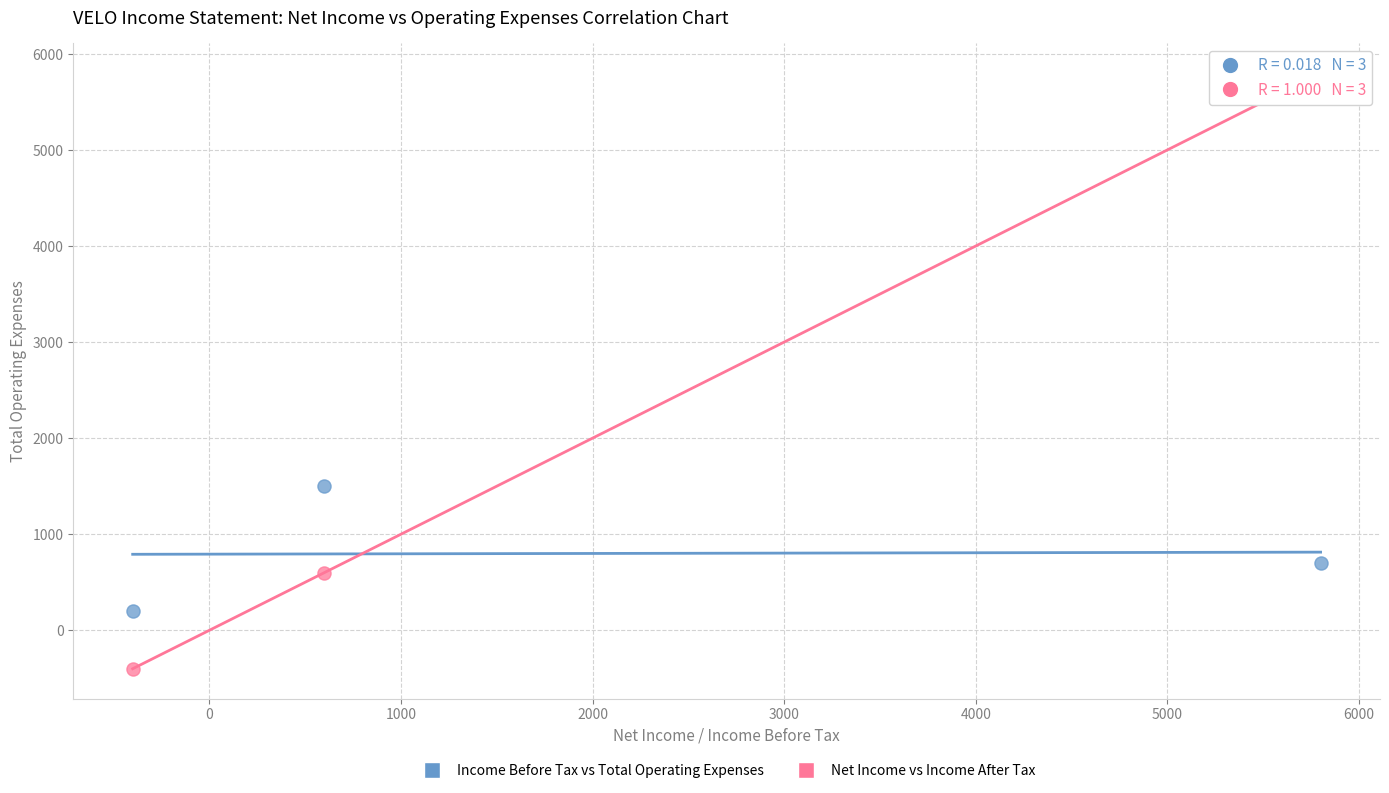

In the Net Income vs Income After Tax series, what Y value is closest to 2700?

600